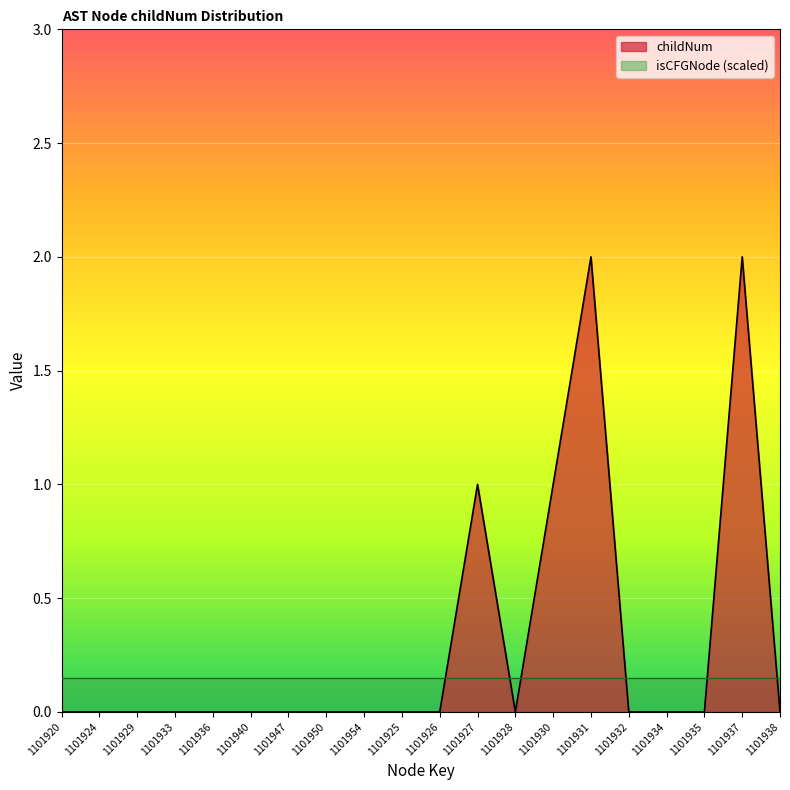

What position from the left is 1101938?

20